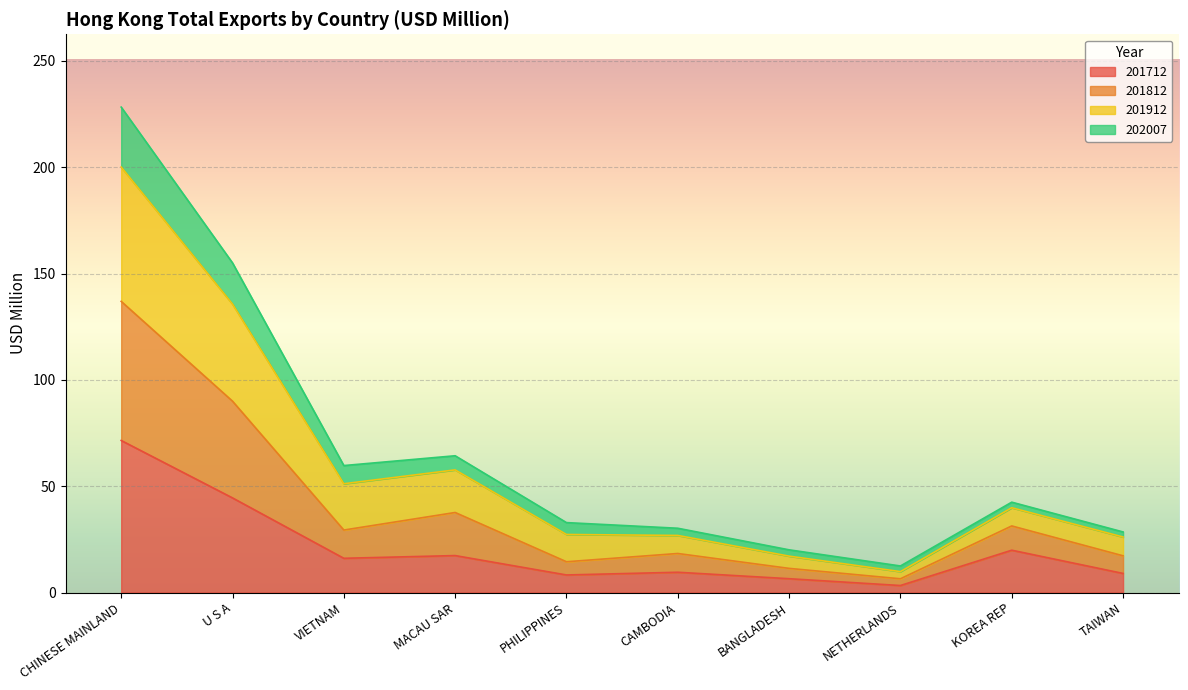

At which category is the sum across all series the highest?

CHINESE MAINLAND